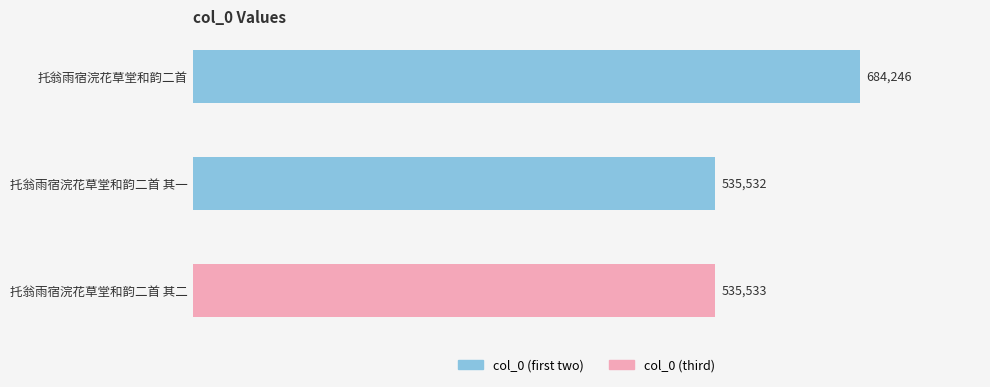

Are the bars grouped side by side (vs. stacked)?

No